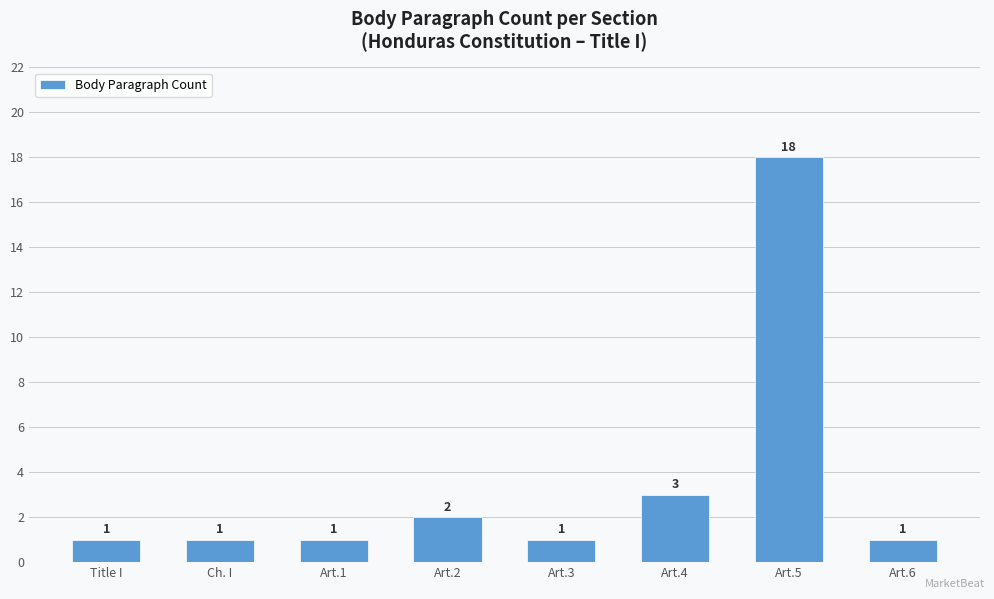

Is it true that the value at Title I is 0?

False